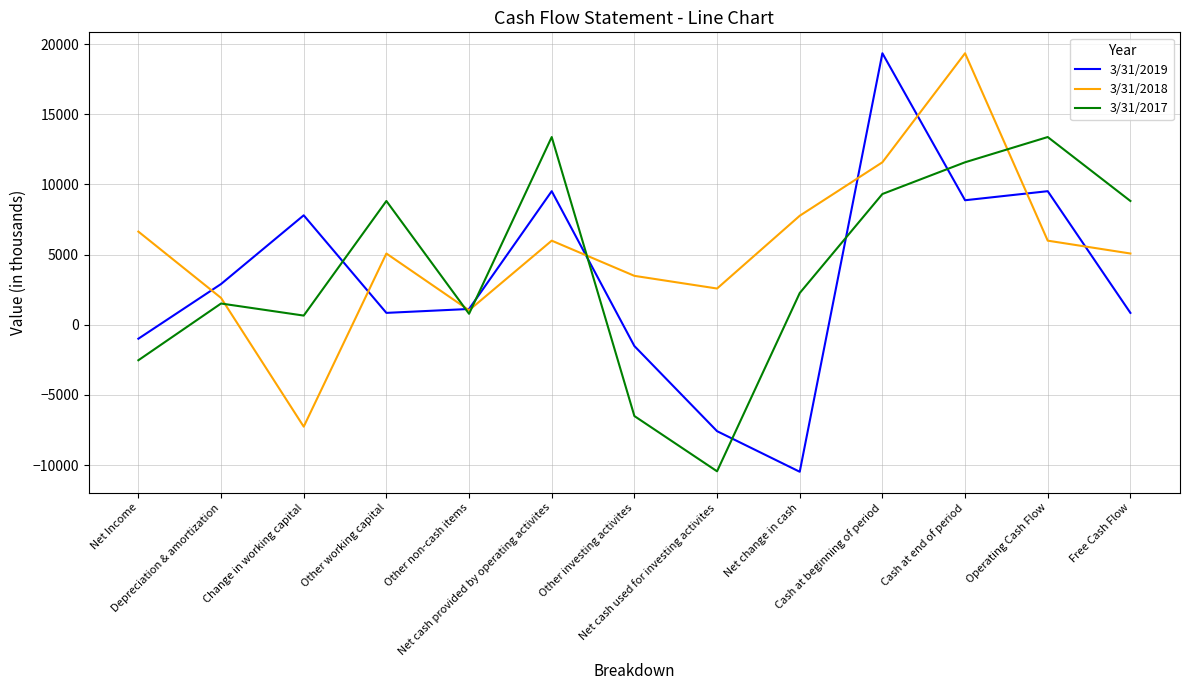

Which series has the largest total across all categories?

3/31/2018